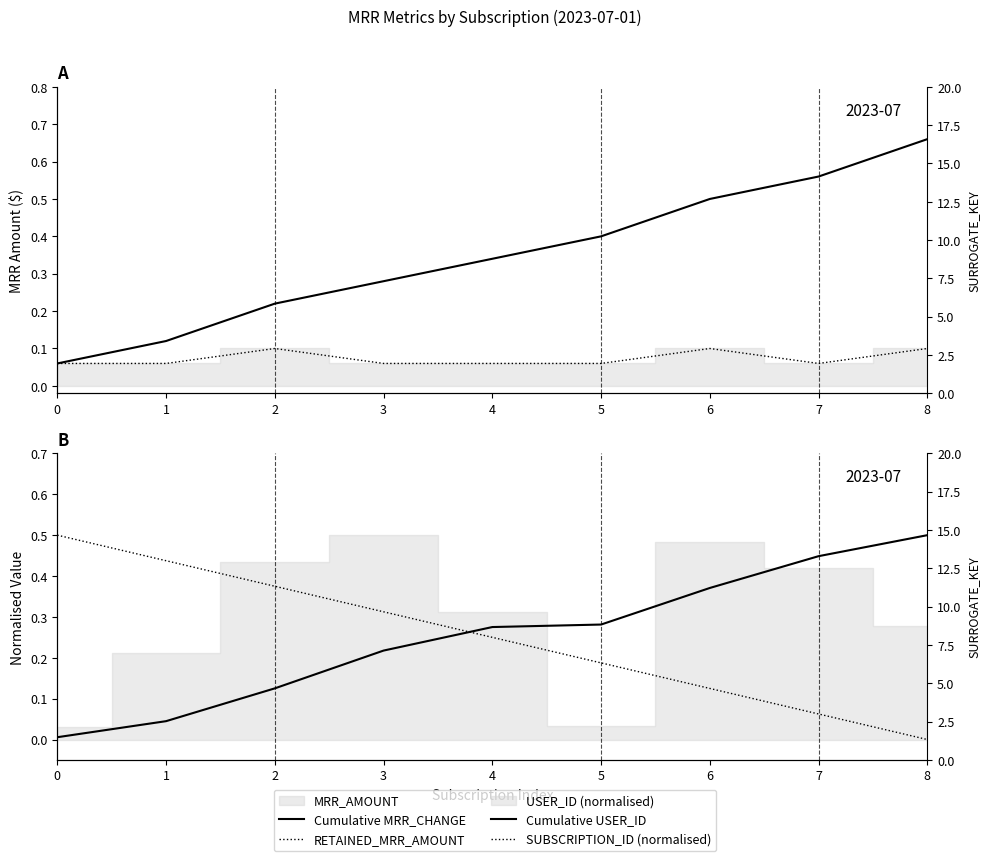

Reading left to right, list all the values displayed in this chart.

Cumulative MRR_CHANGE: 0=0.1	1=0.1	2=0.2	3=0.3	4=0.3	5=0.4	6=0.5	7=0.6	8=0.7
RETAINED_MRR_AMOUNT: 0=0.1	1=0.1	2=0.1	3=0.1	4=0.1	5=0.1	6=0.1	7=0.1	8=0.1
Cumulative USER_ID: 0=0.0	1=0.0	2=0.1	3=0.2	4=0.3	5=0.3	6=0.4	7=0.4	8=0.5
SUBSCRIPTION_ID (normalised): 0=0.5	1=0.4	2=0.4	3=0.3	4=0.2	5=0.2	6=0.1	7=0.1	8=0.0